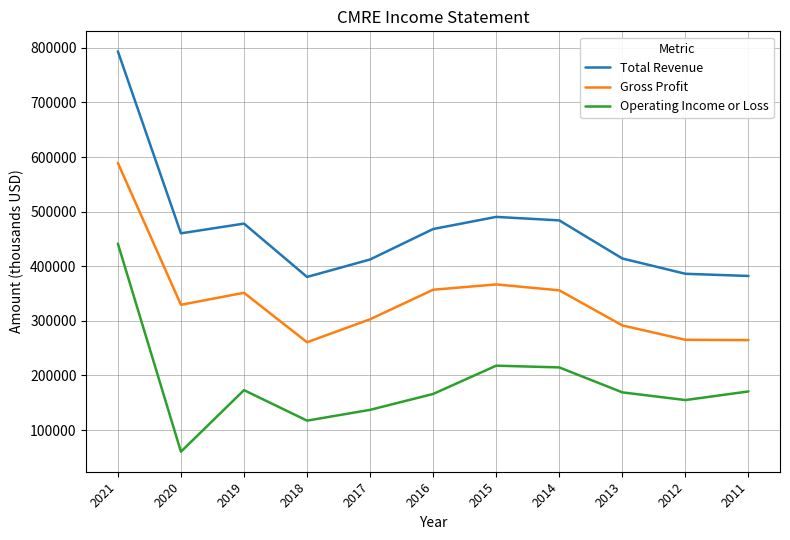

True or false: Operating Income or Loss and Total Revenue cross at least once.

False